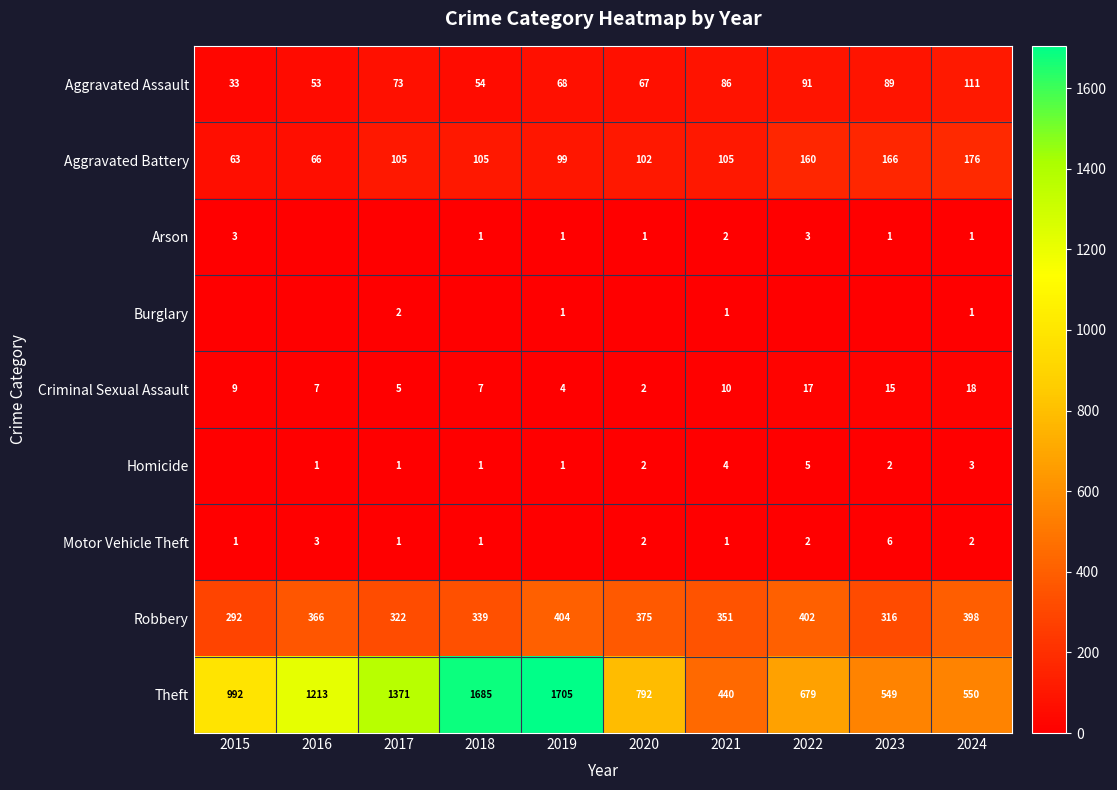

What value does the Criminal Sexual Assault series have at 2017?

5